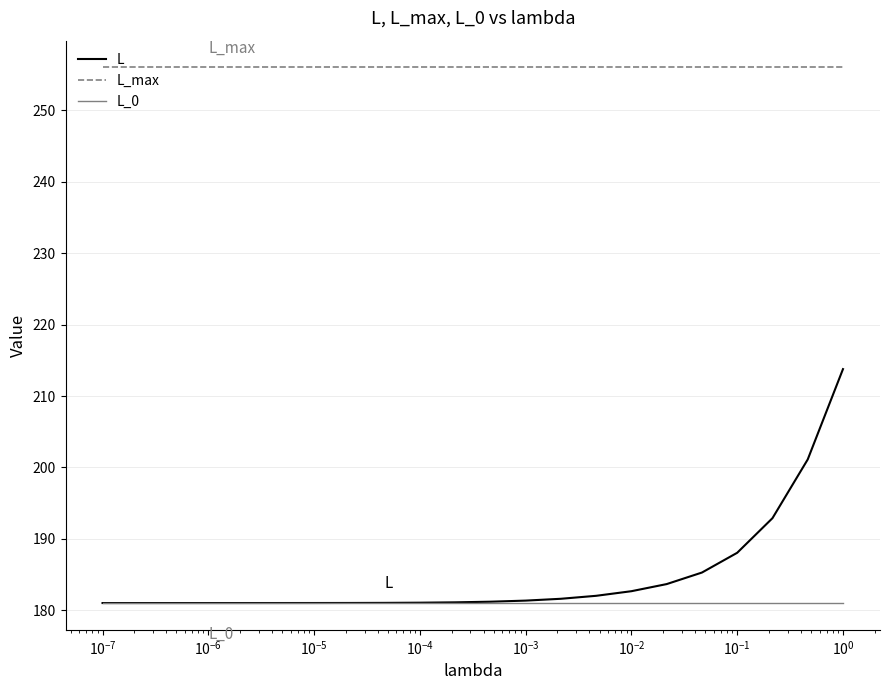

Which series has the largest range (max minus min)?

L